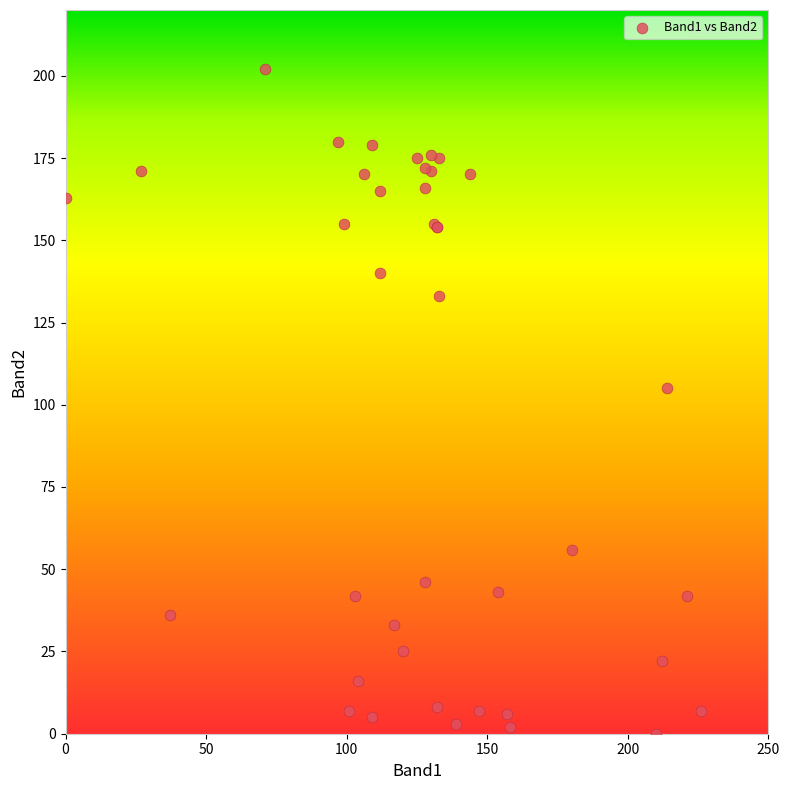

What Y value in the scatter plot is closest to 101?

105